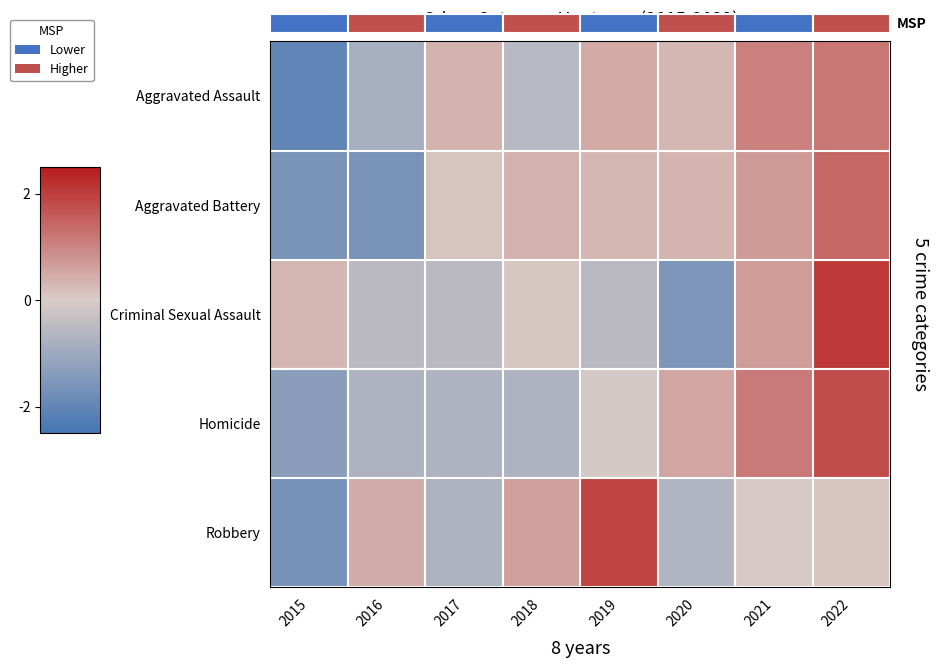

What is the sum of the Aggravated Assault values at 2021 and 2018?

0.5